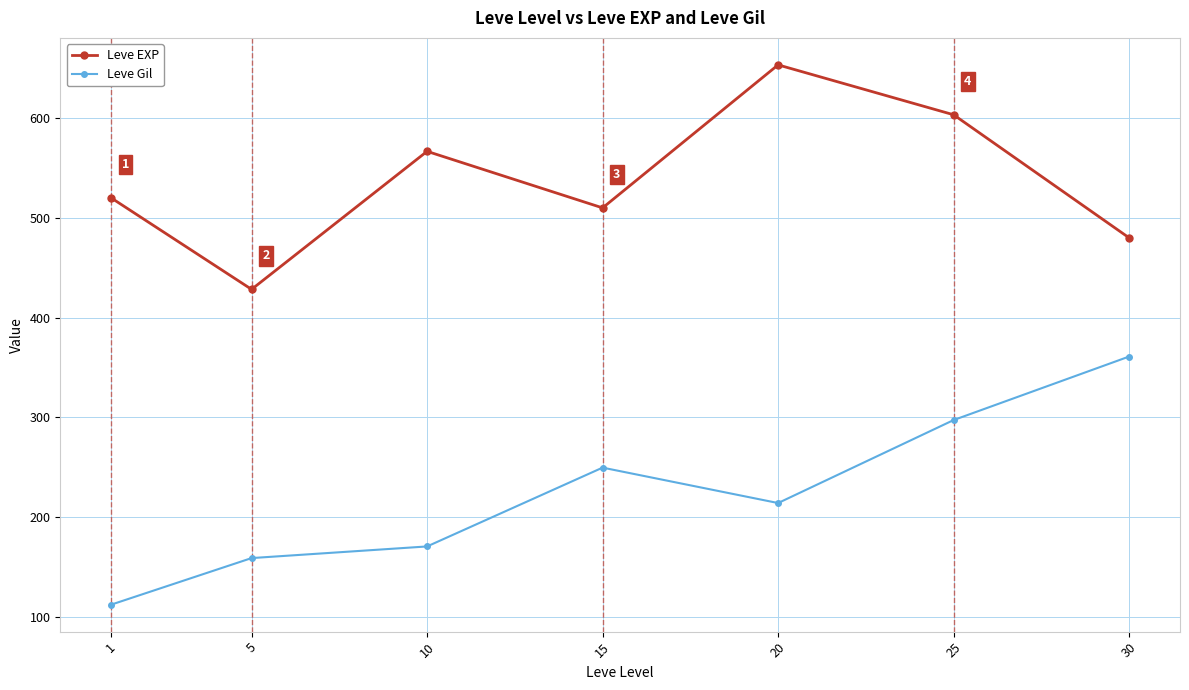

Does the chart have visible grid lines?

Yes